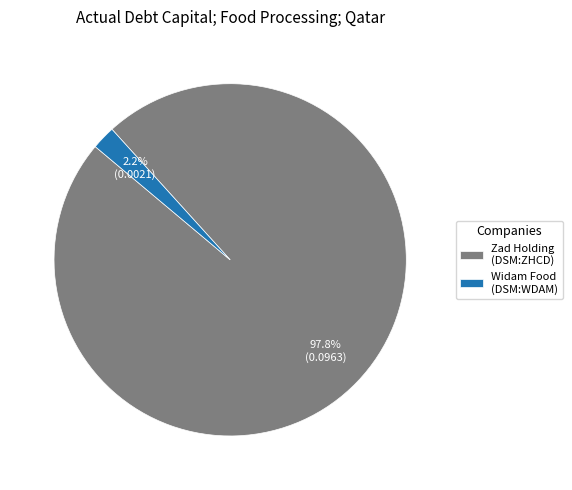

Count the number of slices in the pie.

2